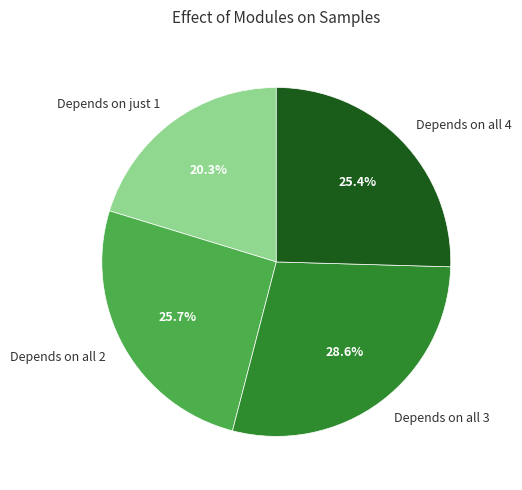

Is the sum of Depends on all 2 and Depends on all 3 greater than half?

Yes